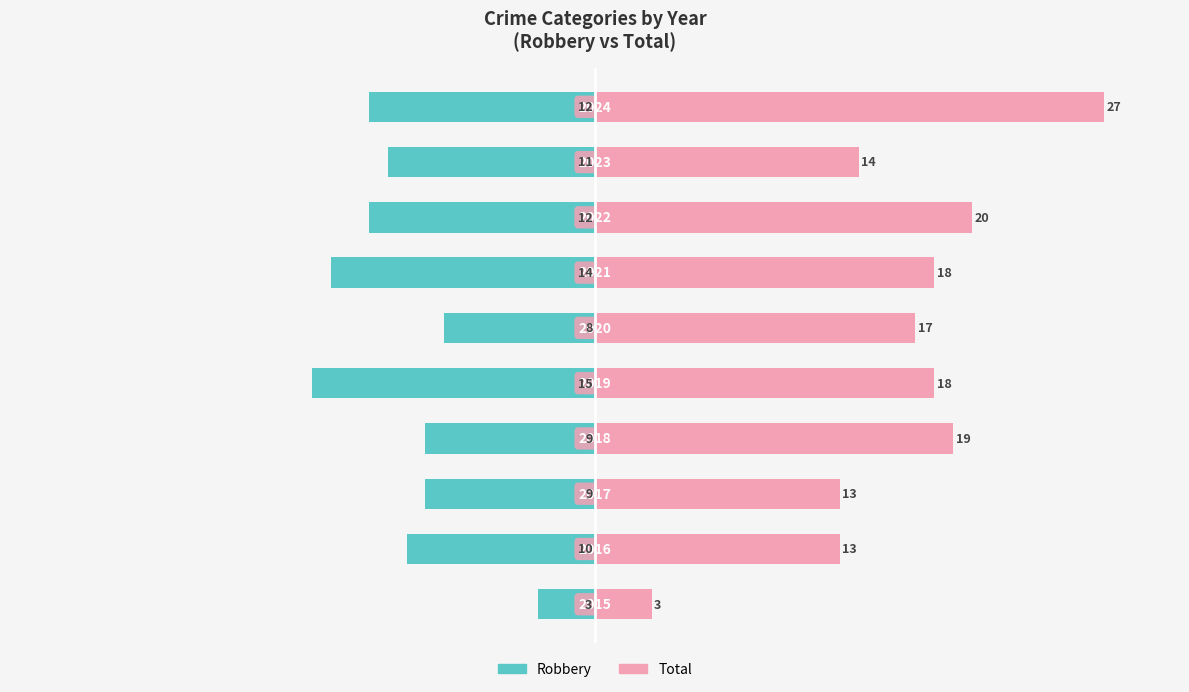

List the series in order of their peak value, highest first.

Total, Robbery